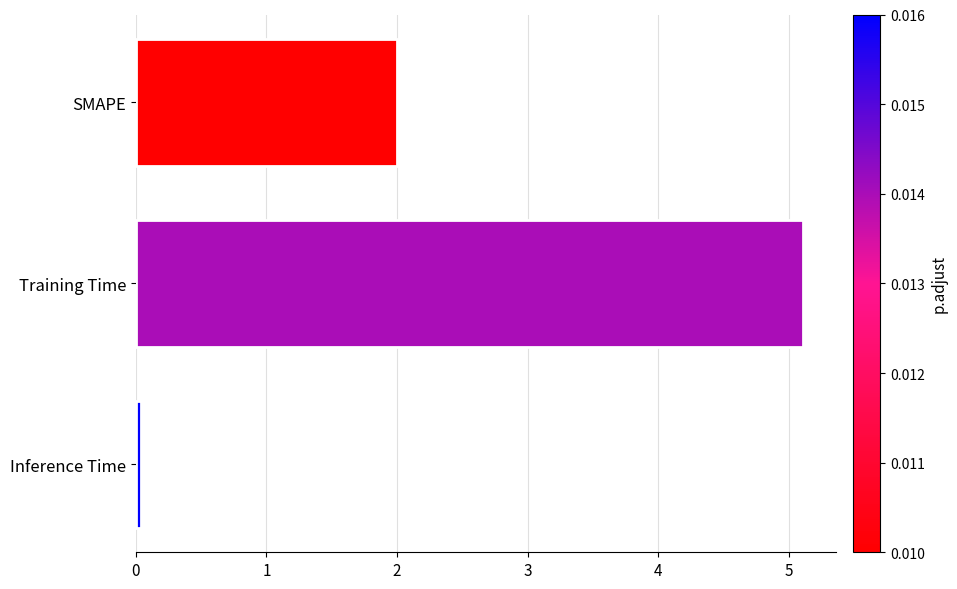

Read the value at Training Time.

5.1